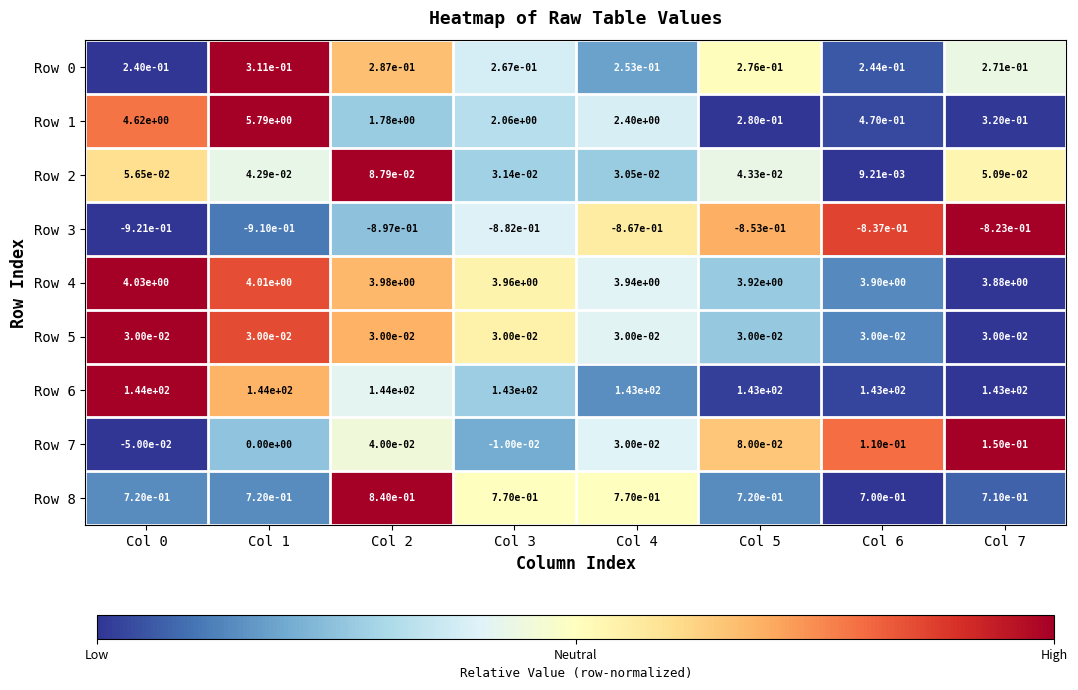

The value of Row 6 at Col 7 is 143.0. True or false?

True